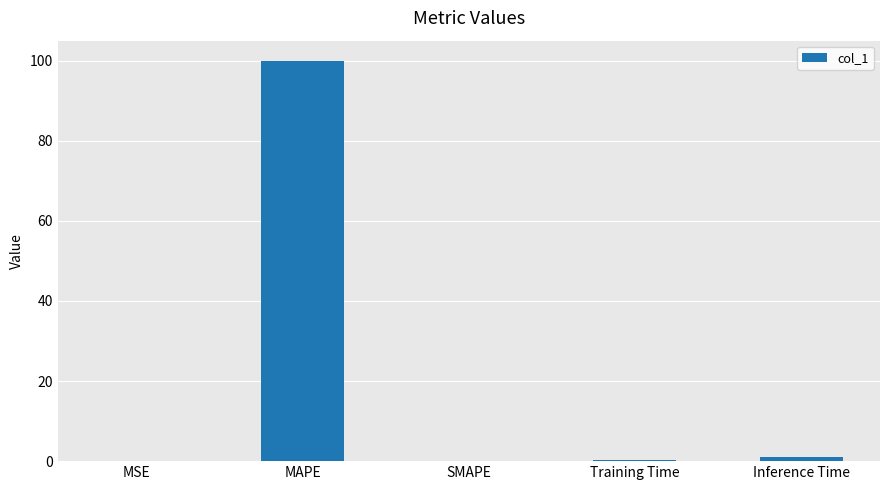

Between Training Time and MAPE, which is larger?

MAPE